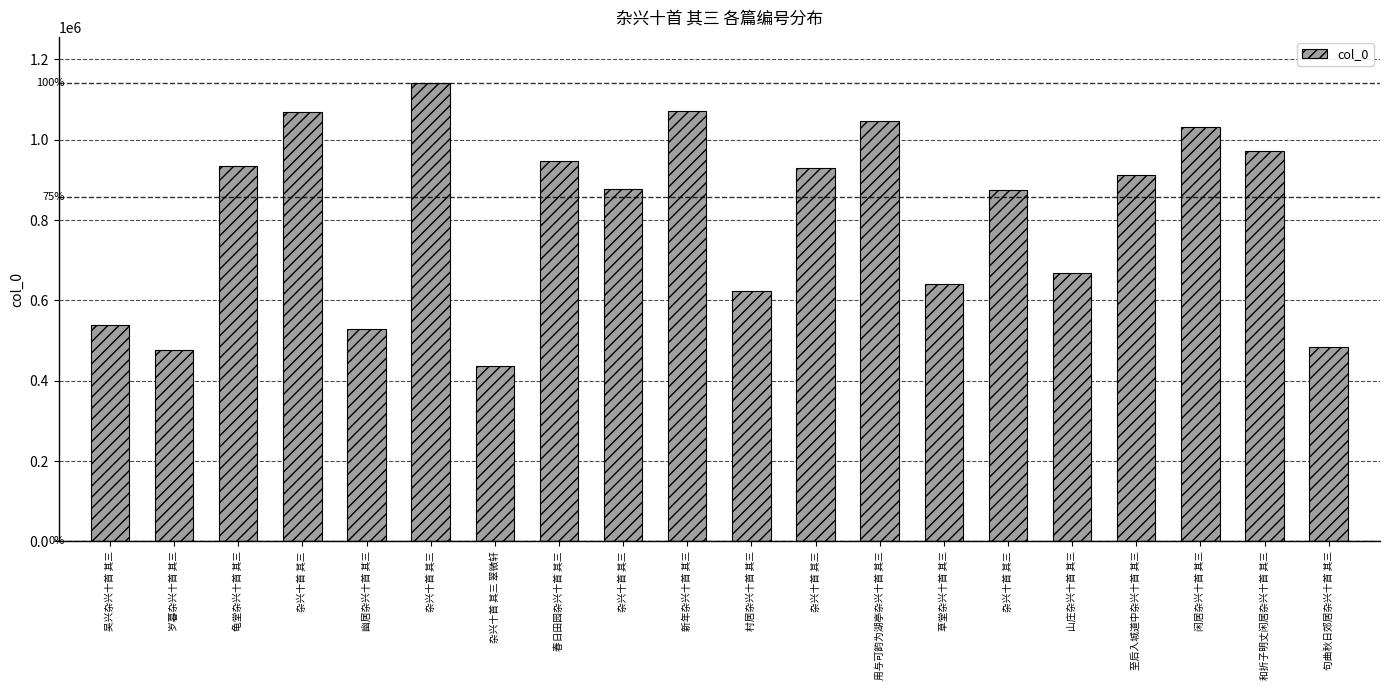

How many data points does each series have?

20